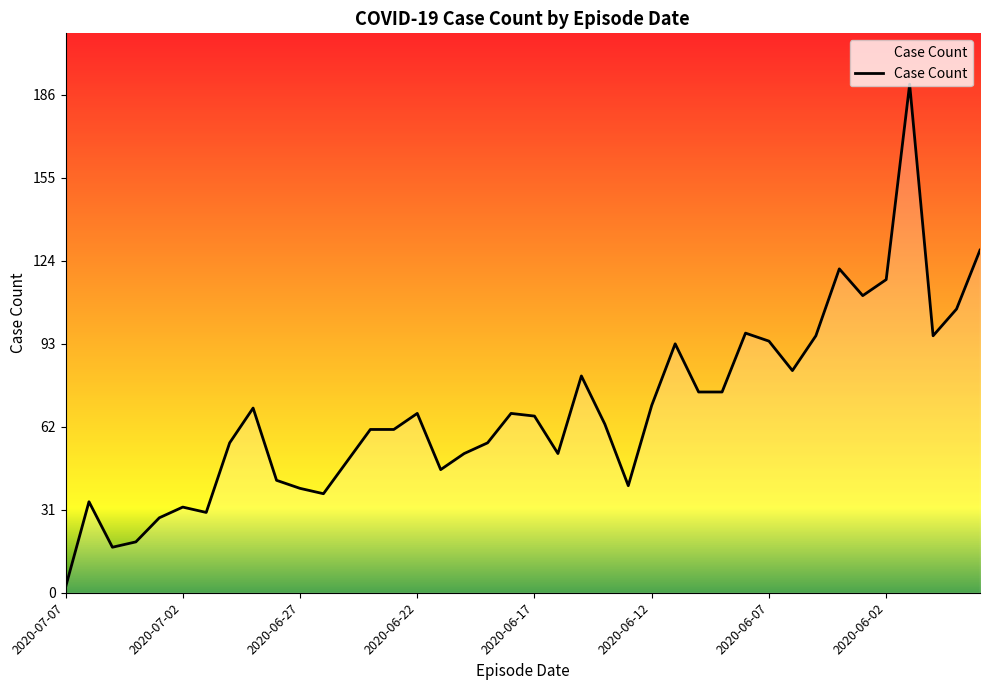

What is the greatest value displayed?

190